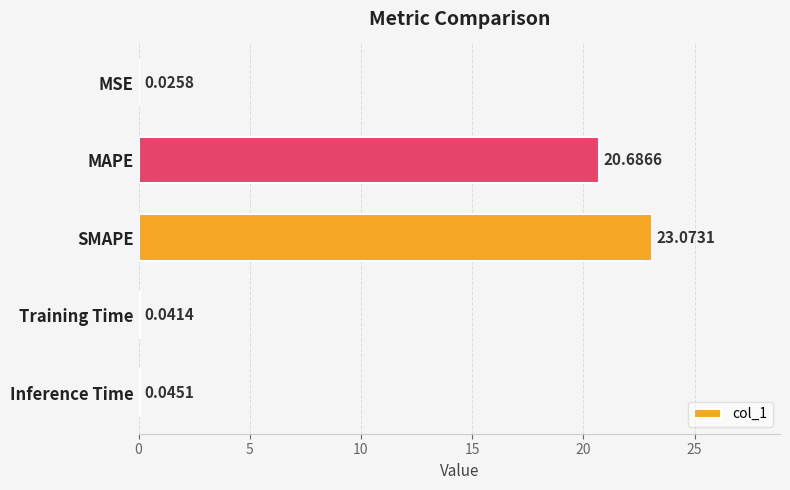

Which has a higher value, Training Time or MSE?

Training Time